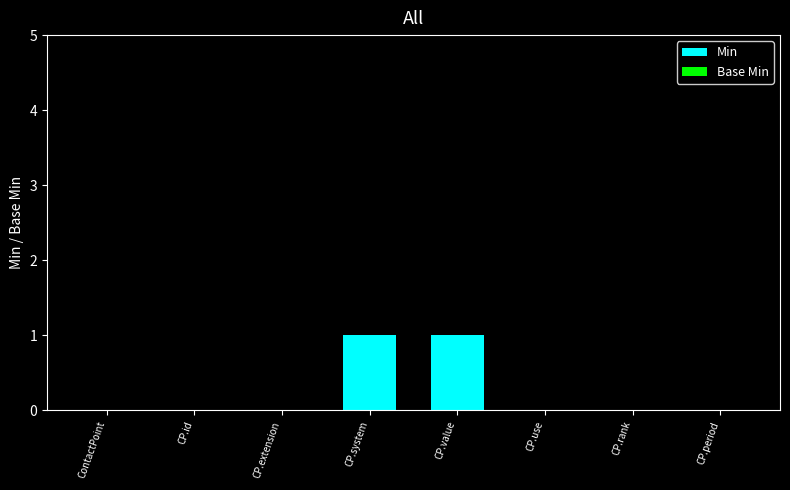

How many distinct data groups are displayed?

1